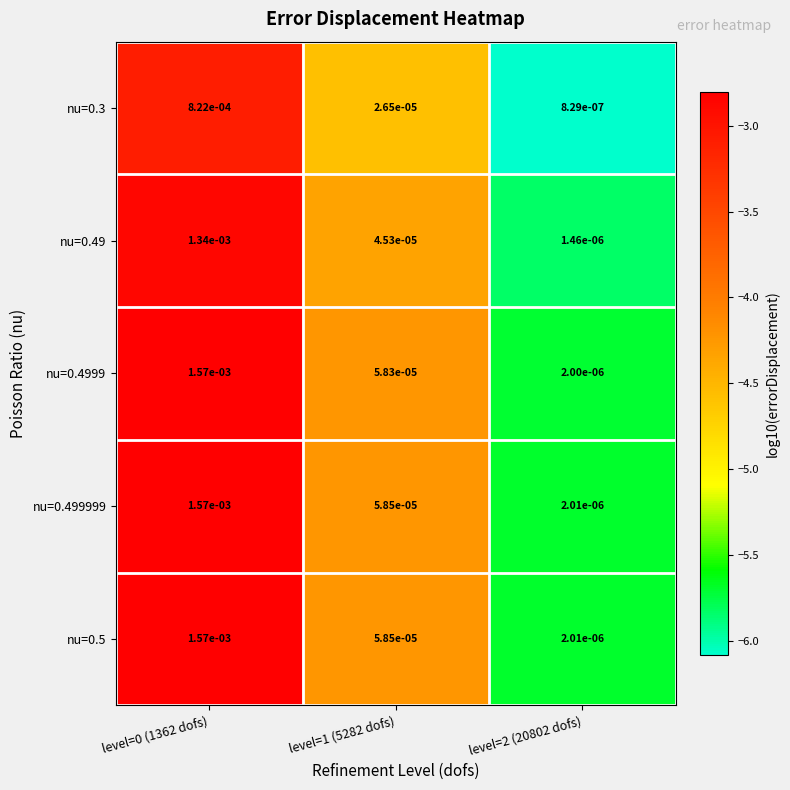

Is the value of nu=0.5 at level=2 (20802 dofs) greater than the value of nu=0.4999 at level=2 (20802 dofs)?

Yes